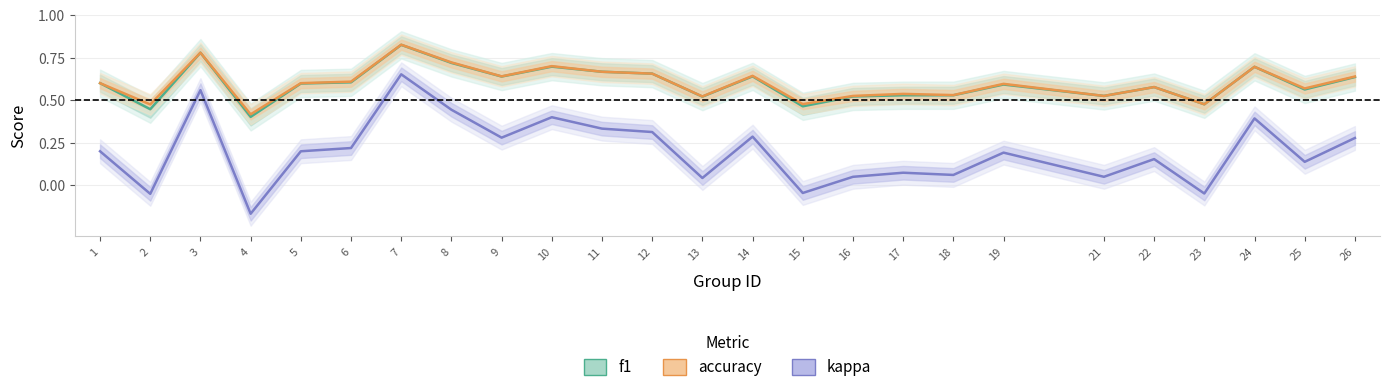

True or false: f1 and accuracy intersect in this chart.

False